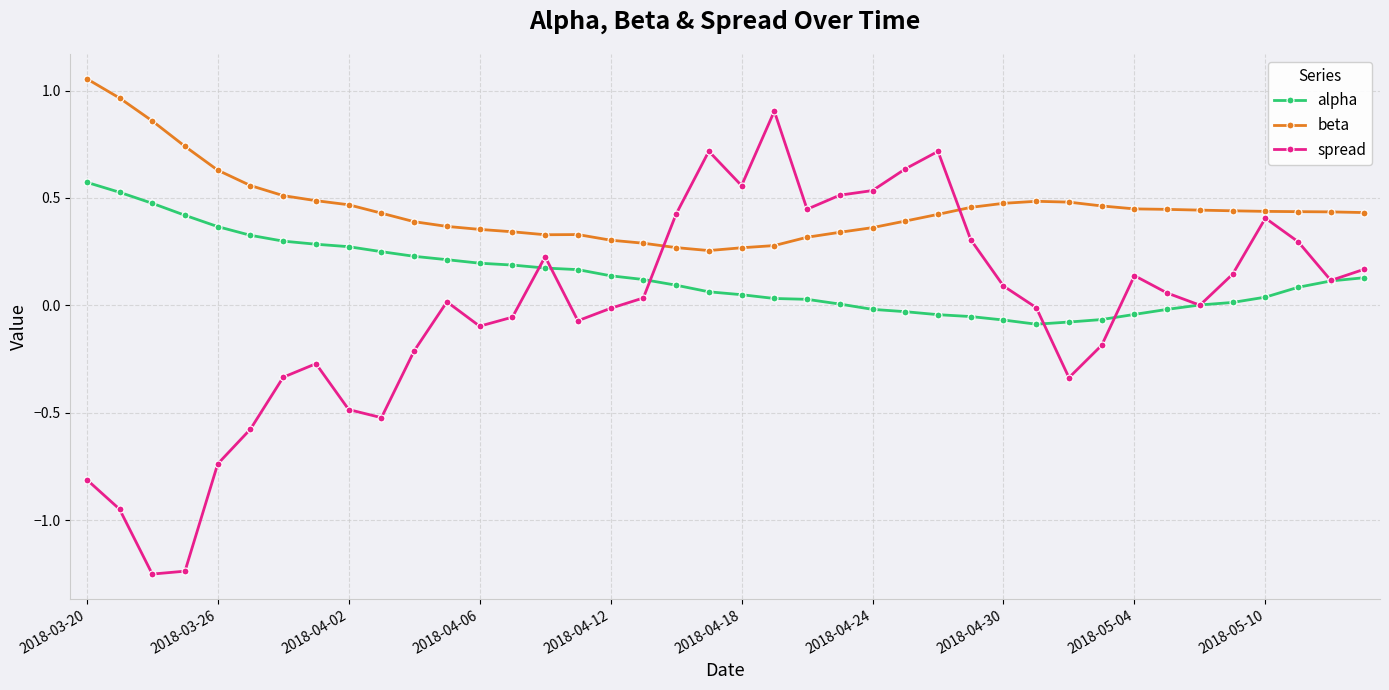

Which series has the widest spread of values?

spread